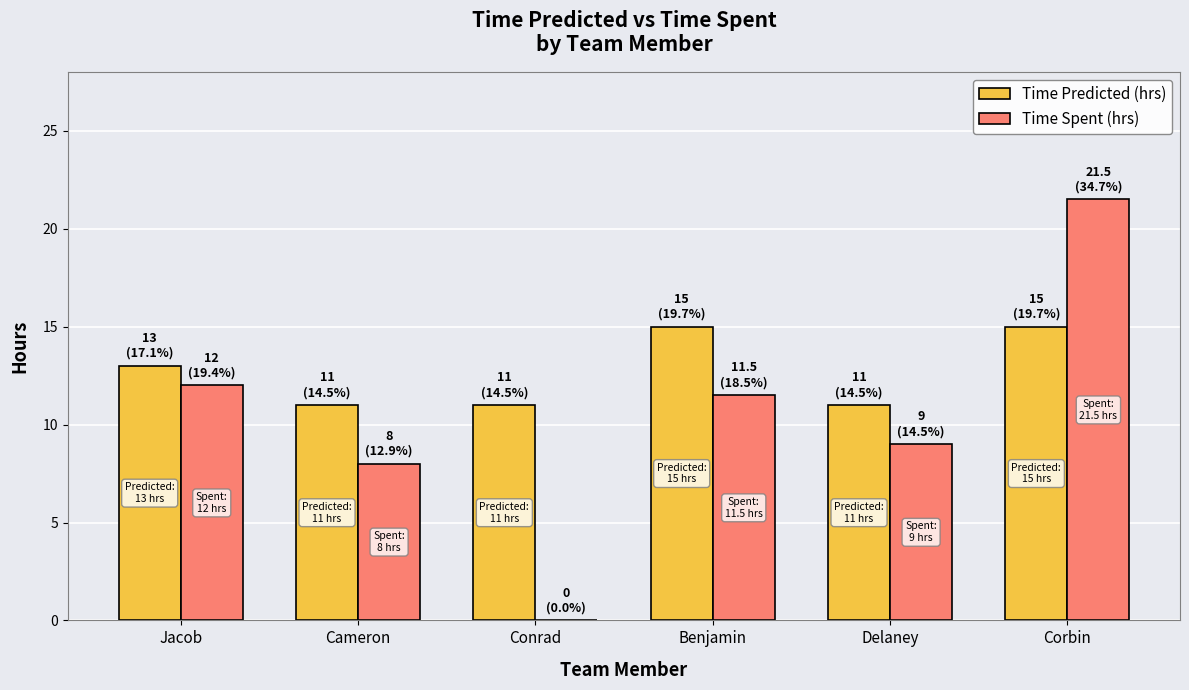

How many Time Predicted (hrs) values are between 11 and 15?

6